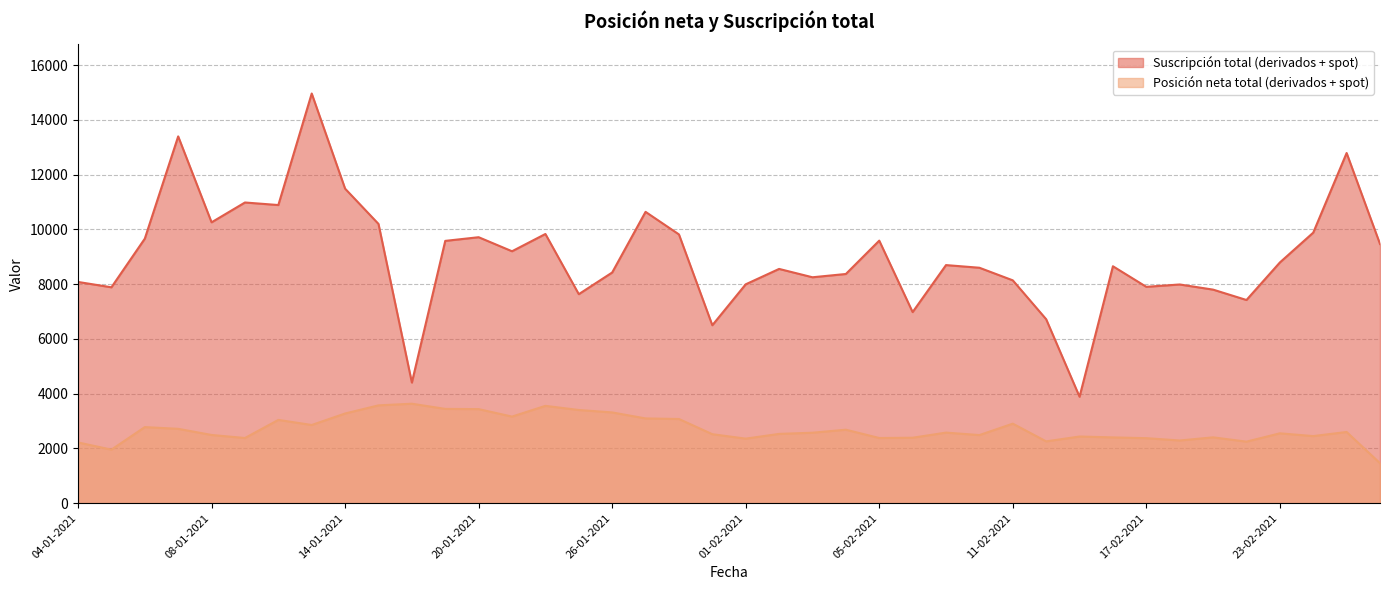

Does the chart display data point markers on the line(s)?

No